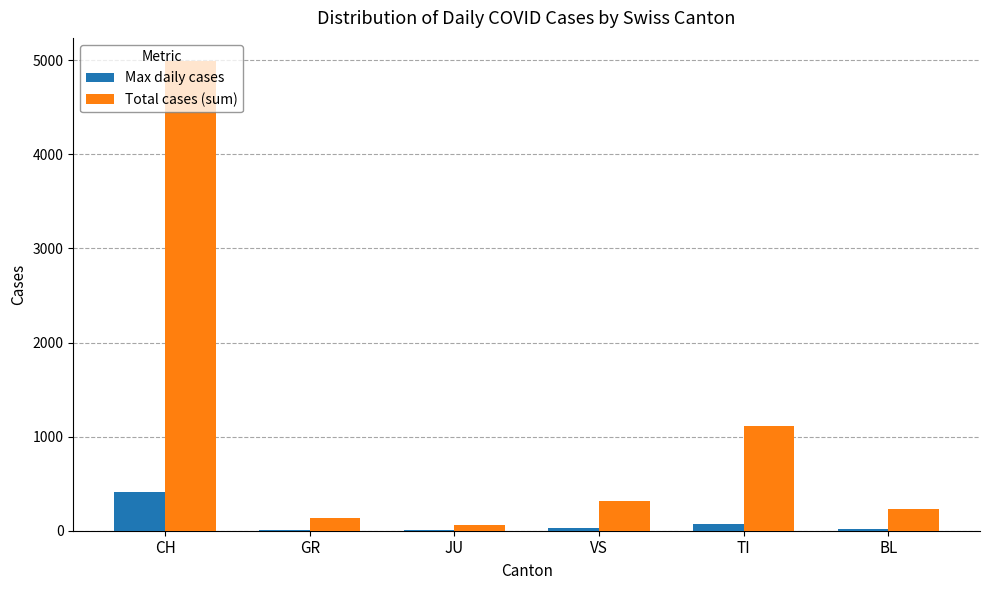

Which category has the highest value across all series?

CH